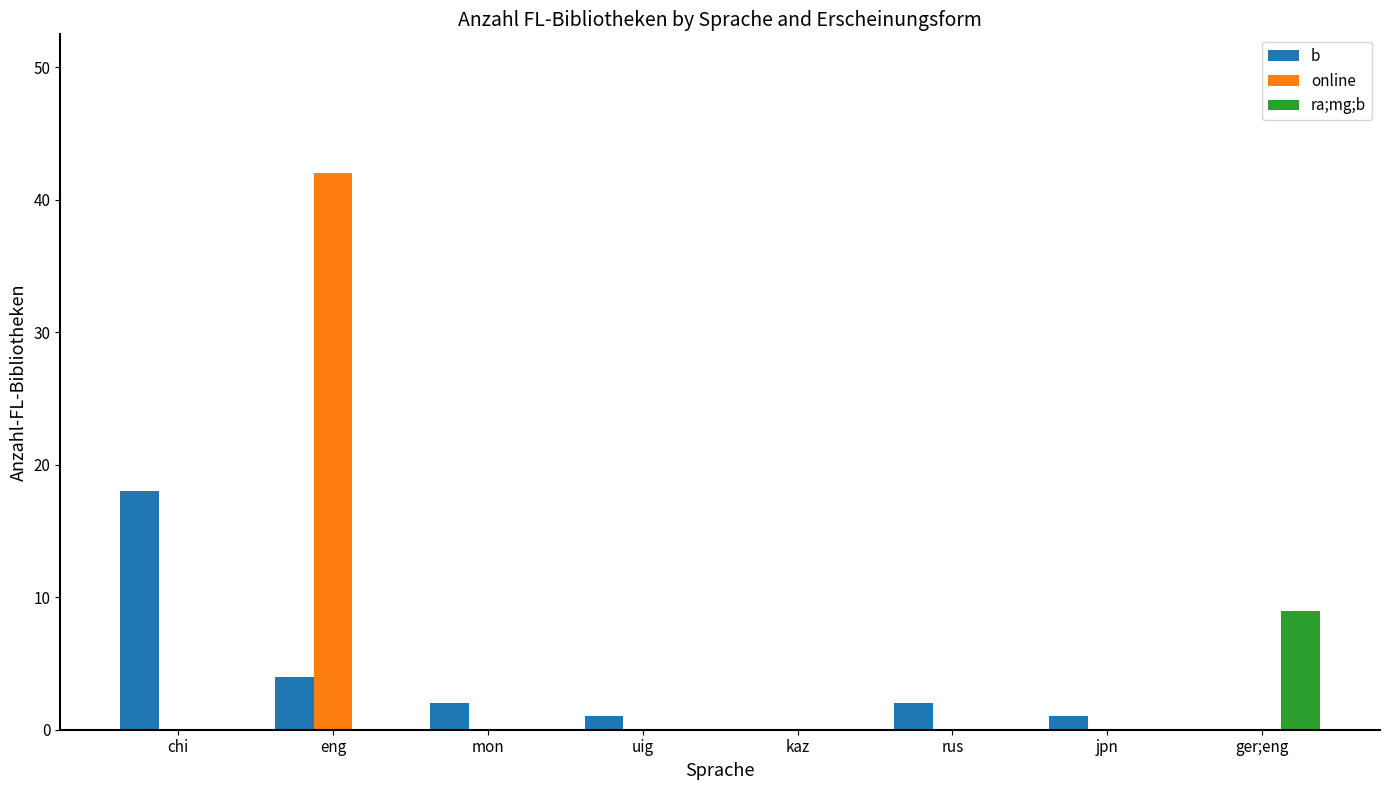

At which category does the chart reach its peak across all series?

eng